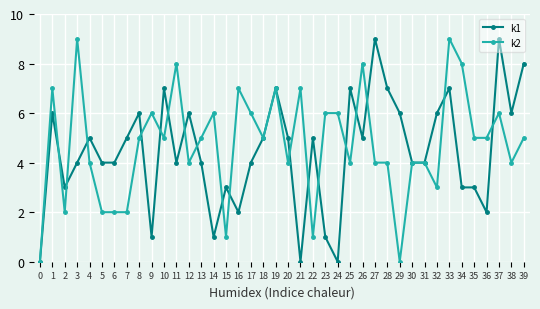

Count the number of data series in this chart.

2